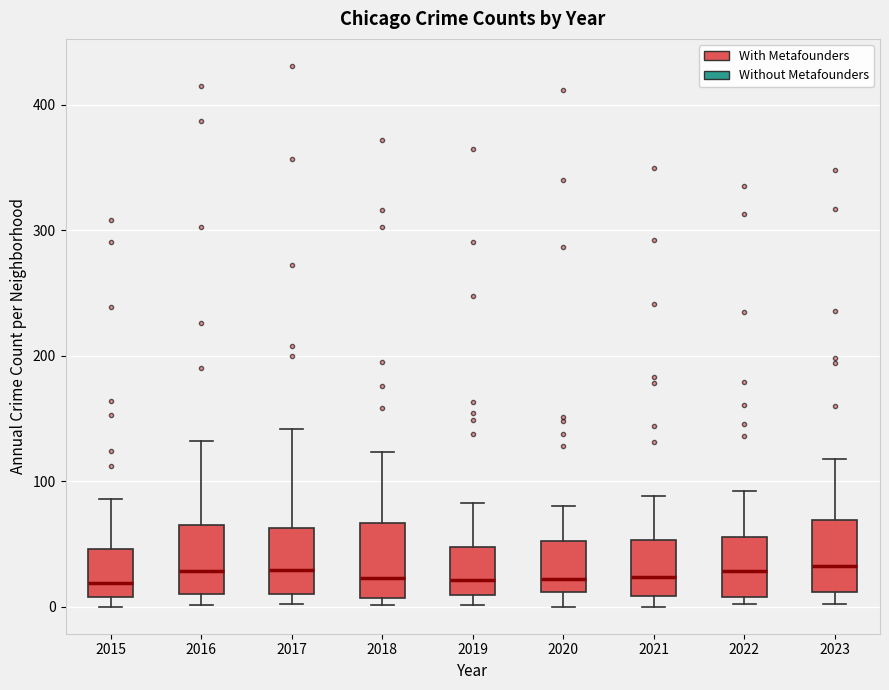

Reading left to right, read every box against the y-axis: the position of its median line, the range the box covers, and the ends of its whiskers. The values are not printed on the chart, so give them approximately, as read against the axis.

2015: median 20, box 10 to 50, whiskers 0 to 90
2016: median 30, box 10 to 70, whiskers 0 to 130
2017: median 30, box 10 to 60, whiskers 0 to 140
2018: median 20, box 10 to 70, whiskers 0 to 120
2019: median 20, box 10 to 50, whiskers 0 to 80
2020: median 20, box 10 to 50, whiskers 0 to 80
2021: median 20, box 10 to 50, whiskers 0 to 90
2022: median 30, box 10 to 60, whiskers 0 to 90
2023: median 30, box 10 to 70, whiskers 0 to 120